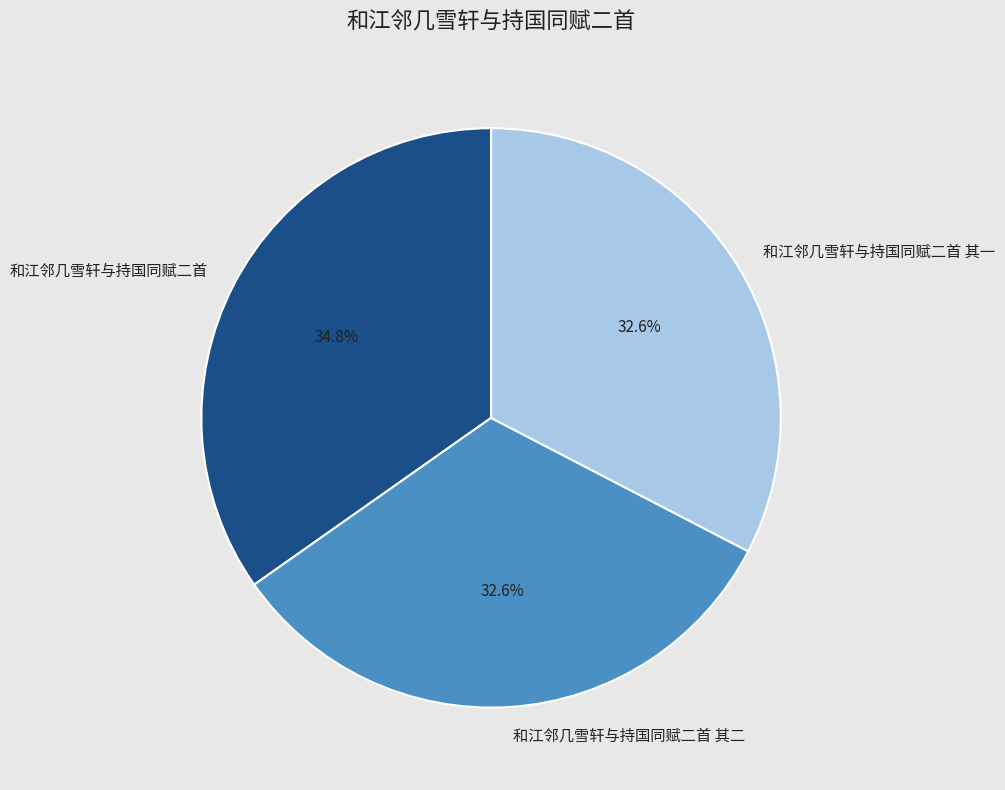

Combined, what portion of the pie is 和江邻几雪轩与持国同赋二首 其一 and 和江邻几雪轩与持国同赋二首 其二?

65.2%